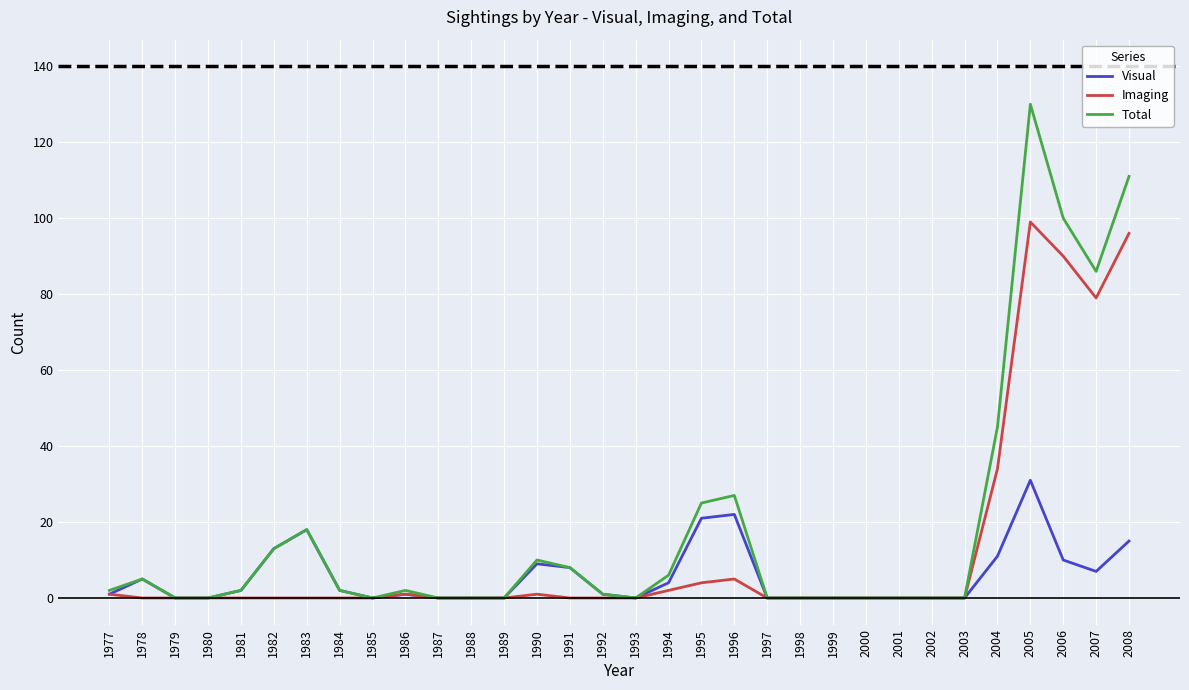

At 2007, list the series in order from largest to smallest.

Total, Imaging, Visual